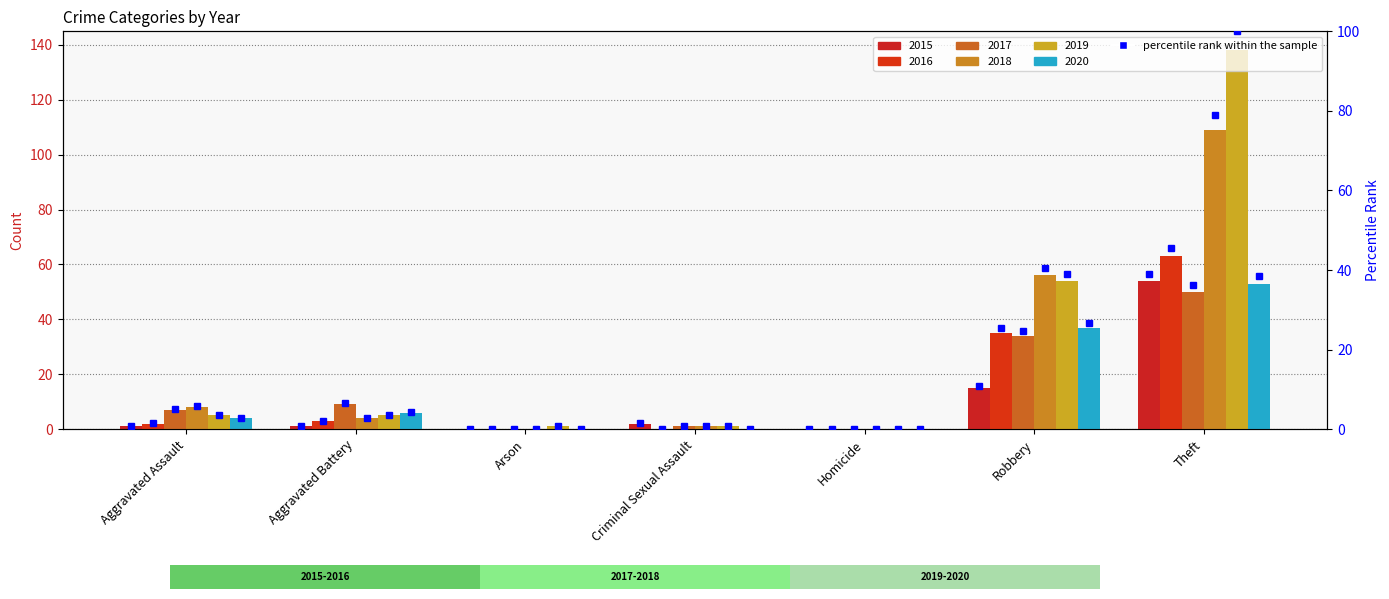

The value of 2020 at Arson is 0. True or false?

True